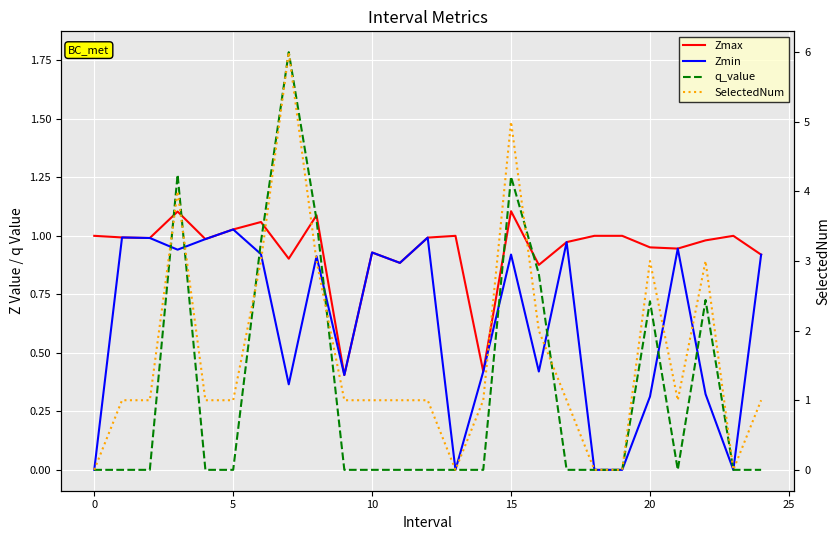

What is the difference between the highest and lowest values at 9?

1.0